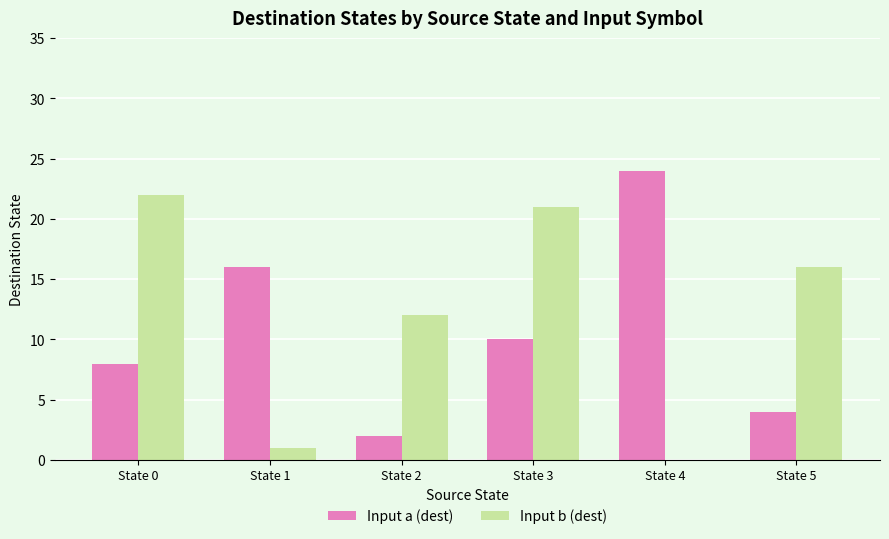

Count the number of data series in this chart.

2